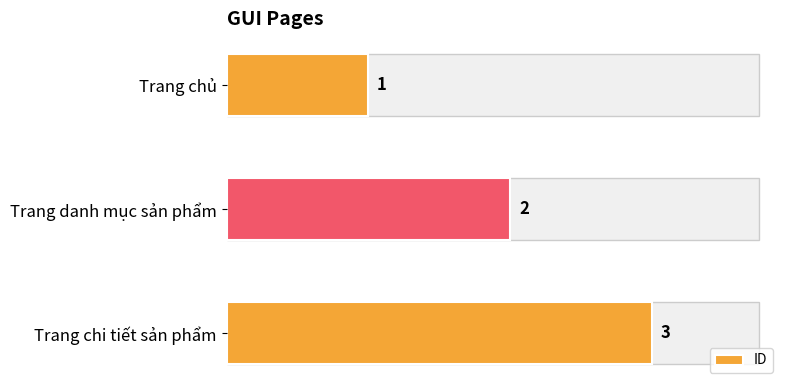

Rank the categories by value from highest to lowest.

Trang chi tiết sản phẩm, Trang danh mục sản phẩm, Trang chủ